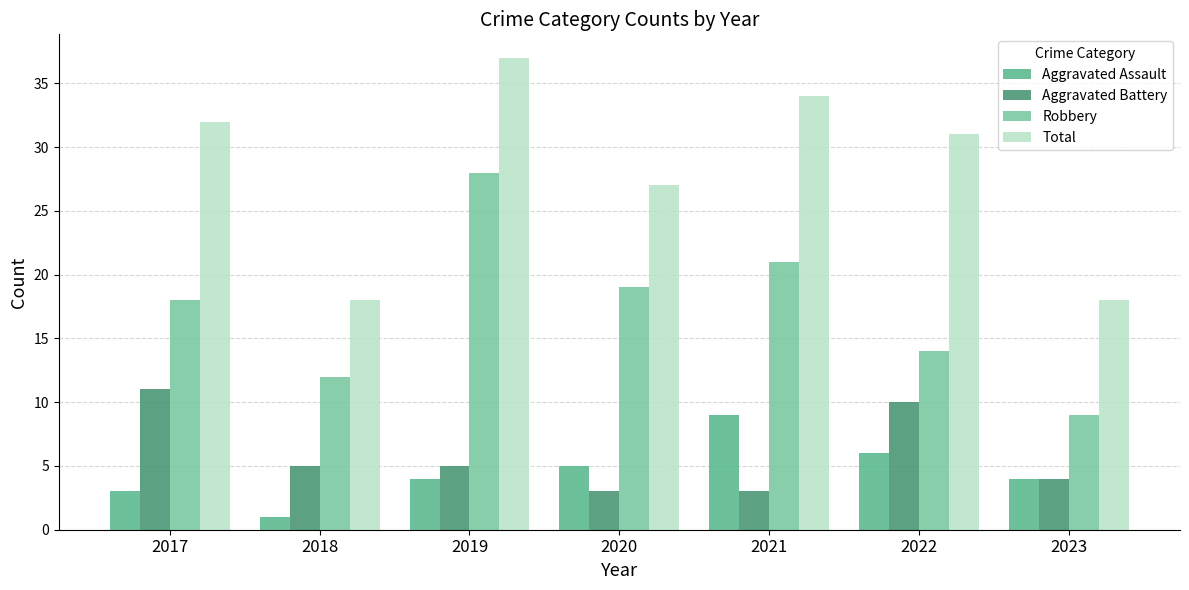

What is the value of the Robbery bar at the 1st from the left?

18